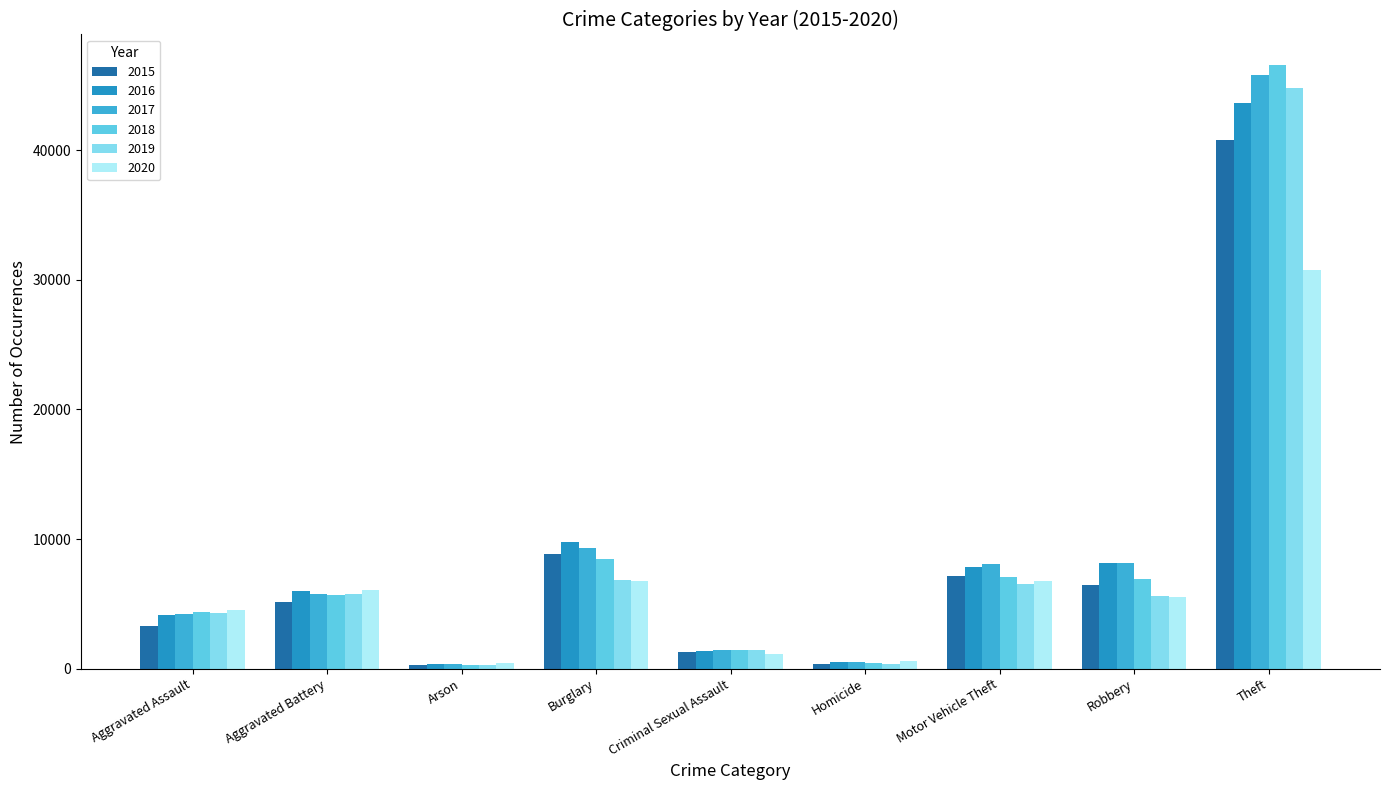

What is the spread (max minus min) of values at Motor Vehicle Theft?

1527